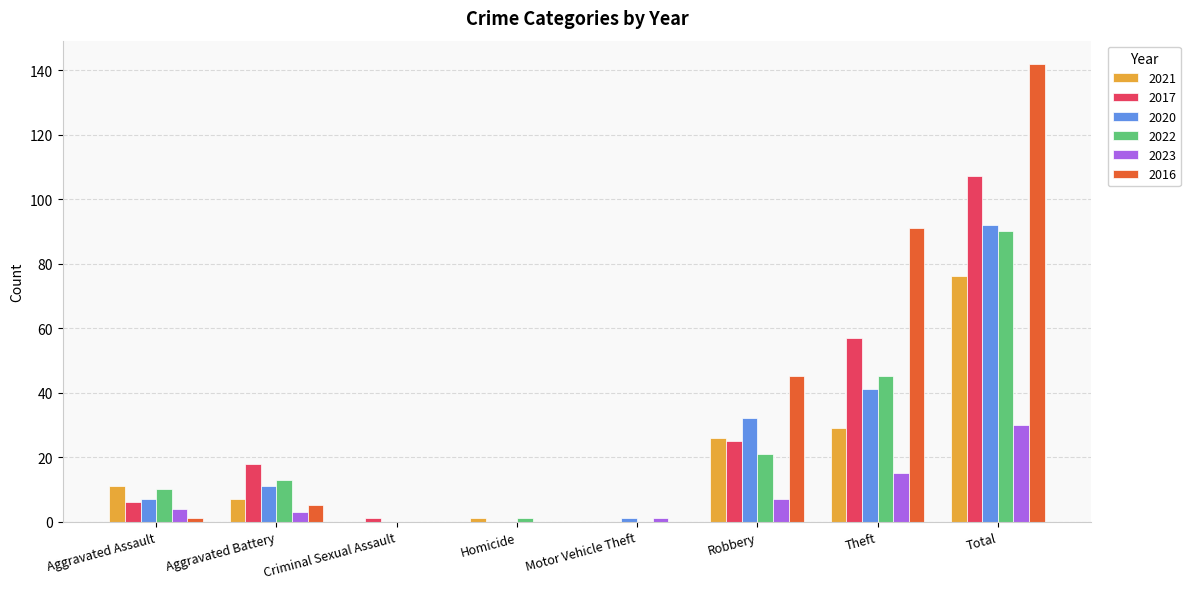

What is the sum of all 2022 values?

180